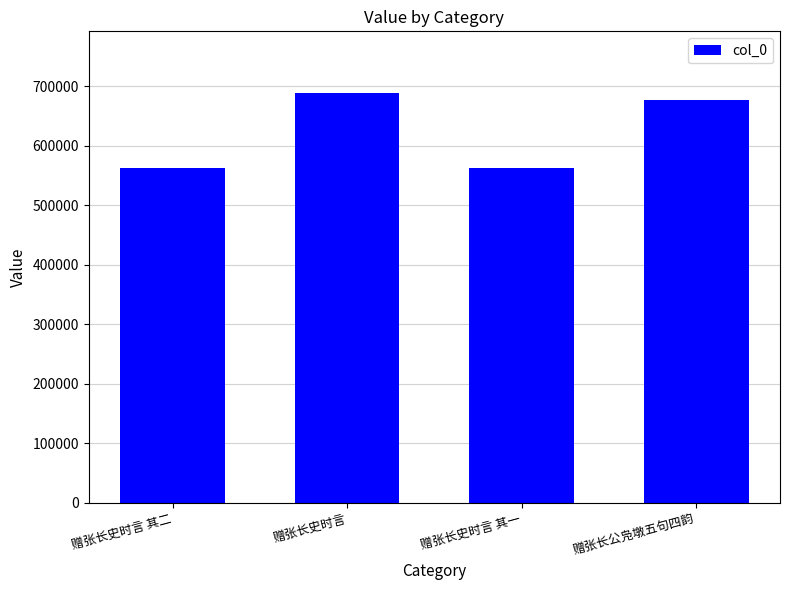

Between 赠张长史时言 其一 and 赠张长公凫墩五句四韵, which is larger?

赠张长公凫墩五句四韵